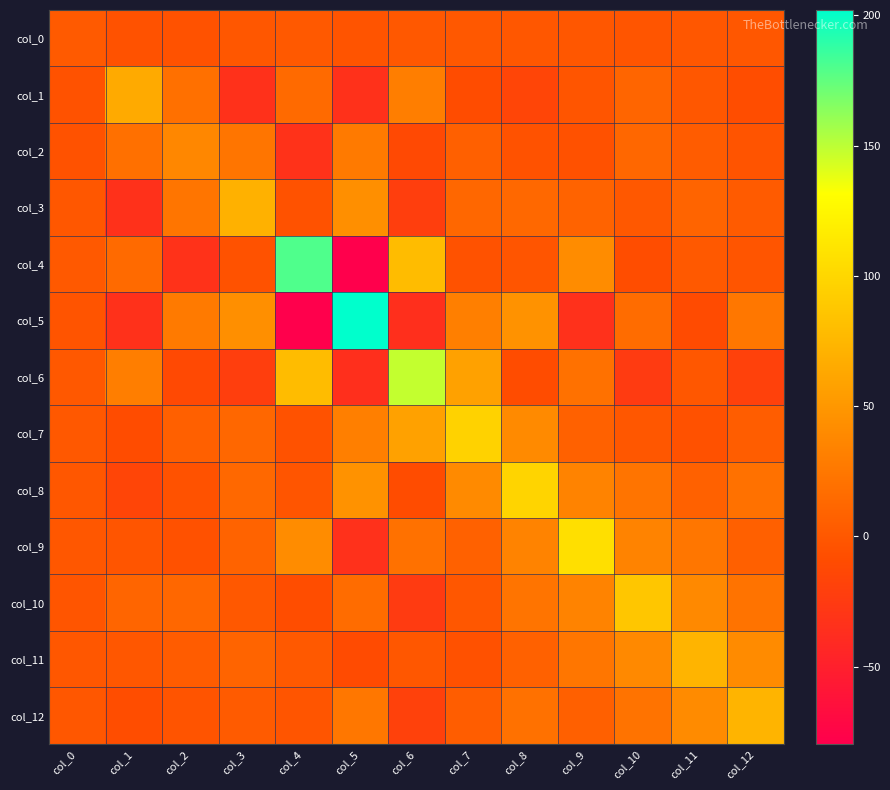

How many series are shown in this chart?

13